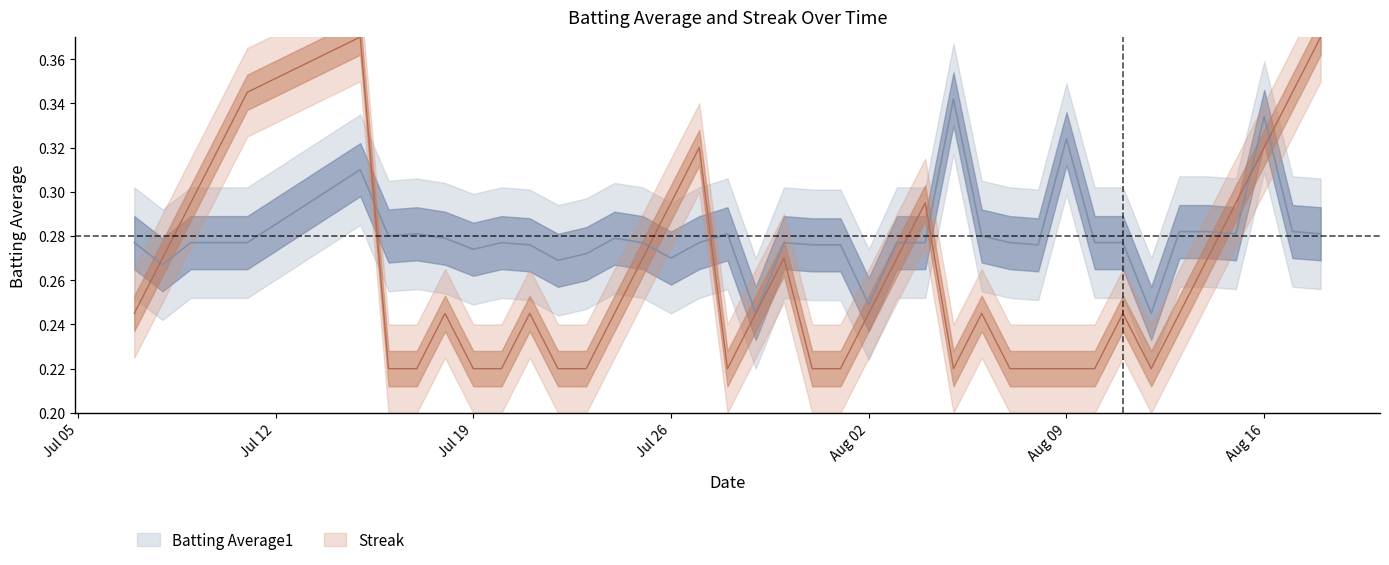

List the series in order of their overall mean, lowest first.

Streak, Batting Average1